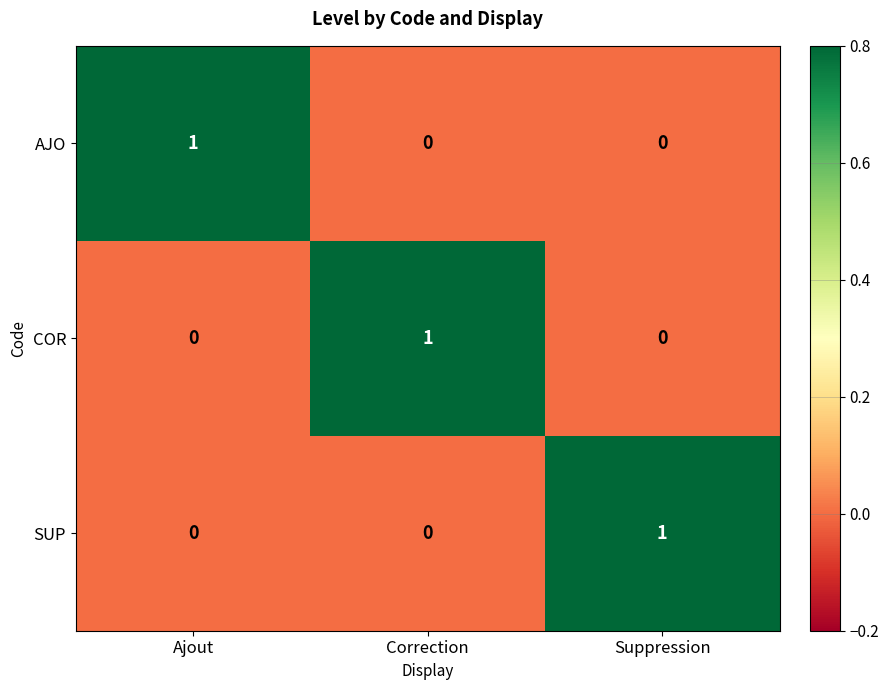

How many SUP values are between 0 and 1?

3